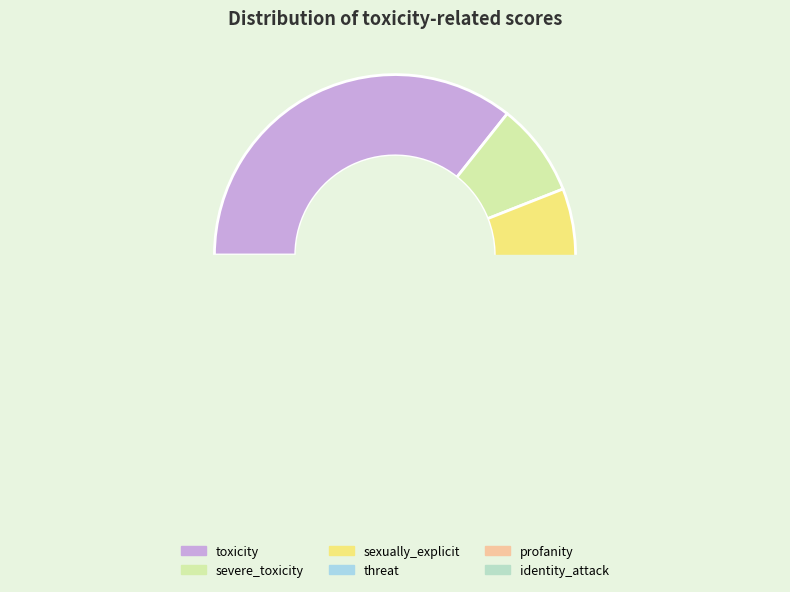

Which slice is the largest?

toxicity